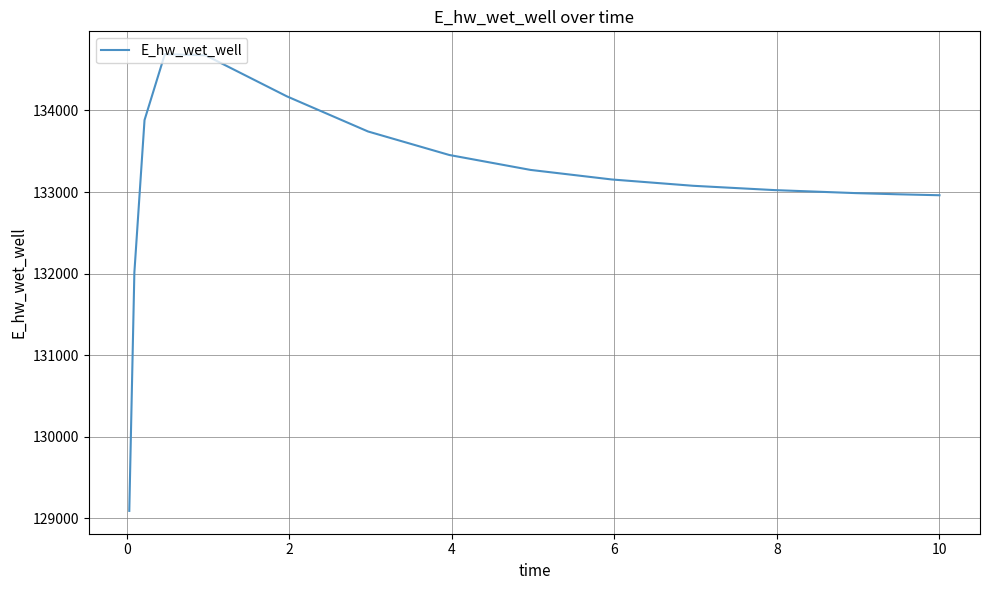

What is the difference between the maximum and minimum values?

5596.4